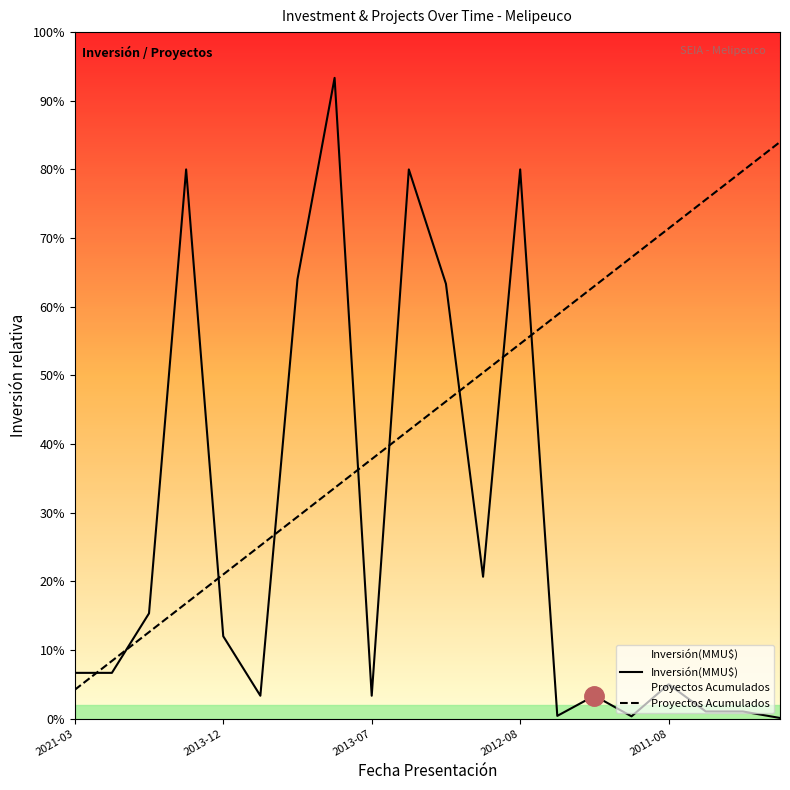

Where is Proyectos Acumulados nearest to the value 13230?

9